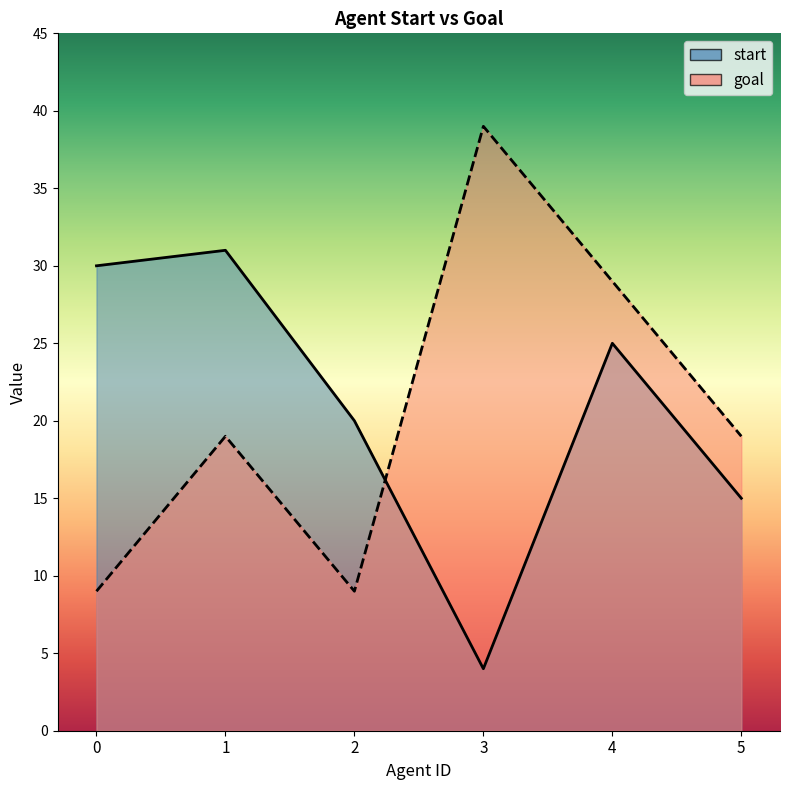

Which series ends up on top after the final intersection of goal and start?

goal